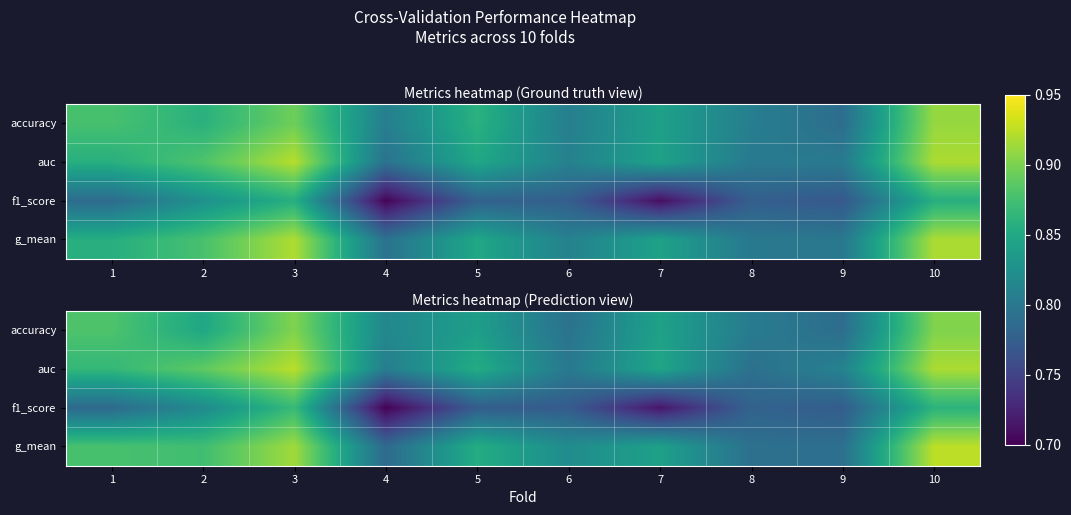

What is the total value across all series at 8?

3.2